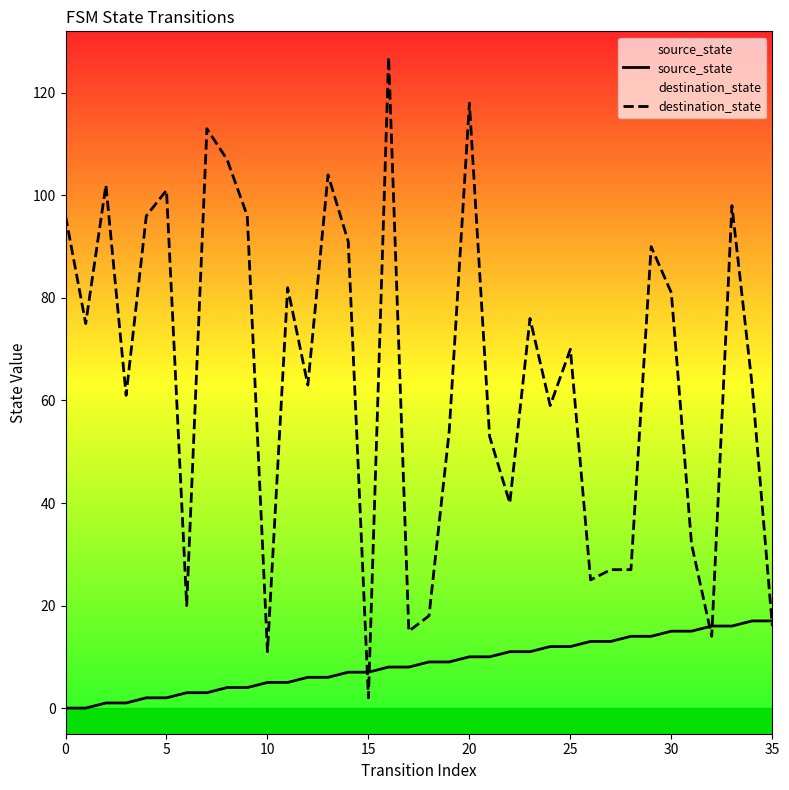

Is it true that destination_state equals 95 at 19?

False